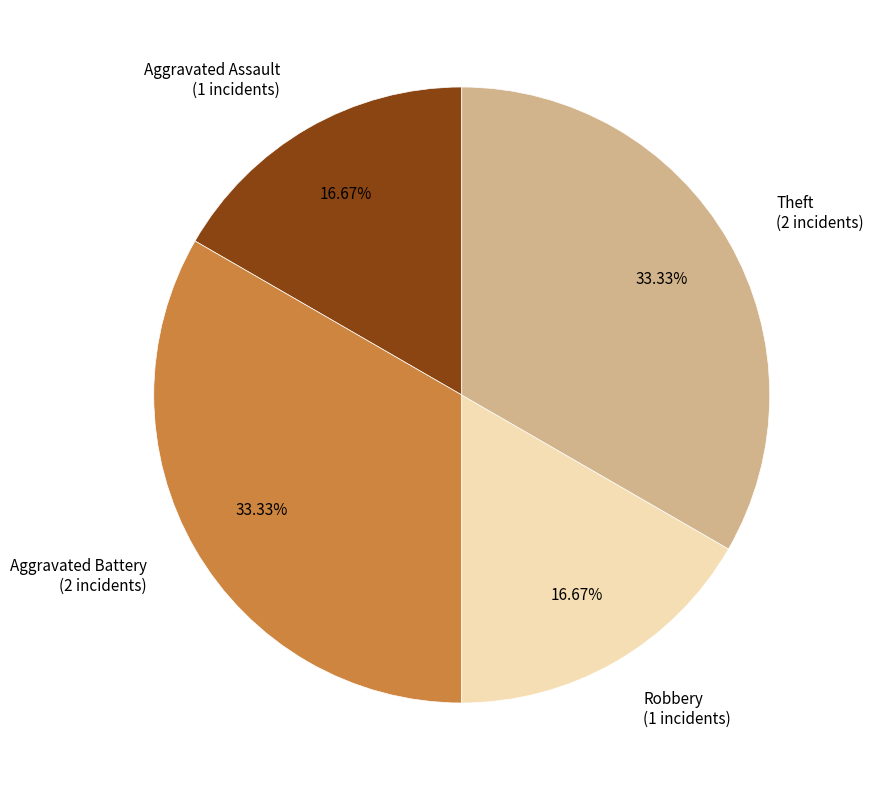

The Theft slice represents 27% of the pie. True or false?

False